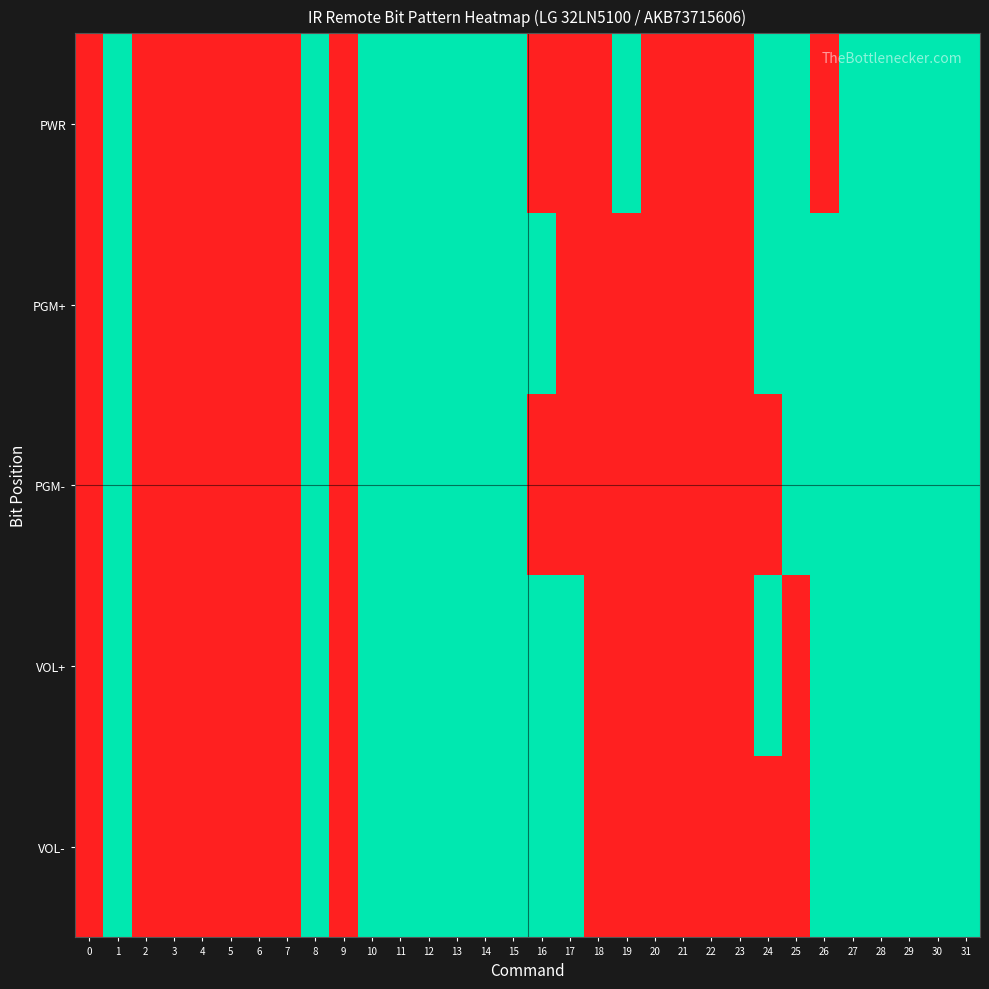

At how many categories does at least one series exceed 0?

19